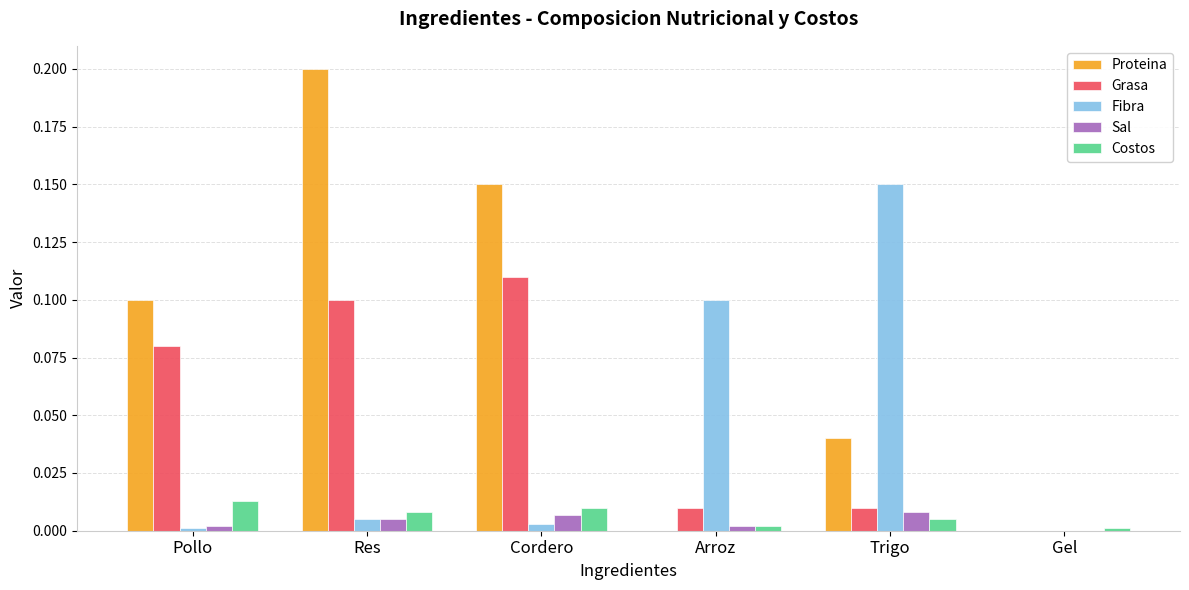

Between Cordero and Arroz, which series saw the biggest shift?

Proteina